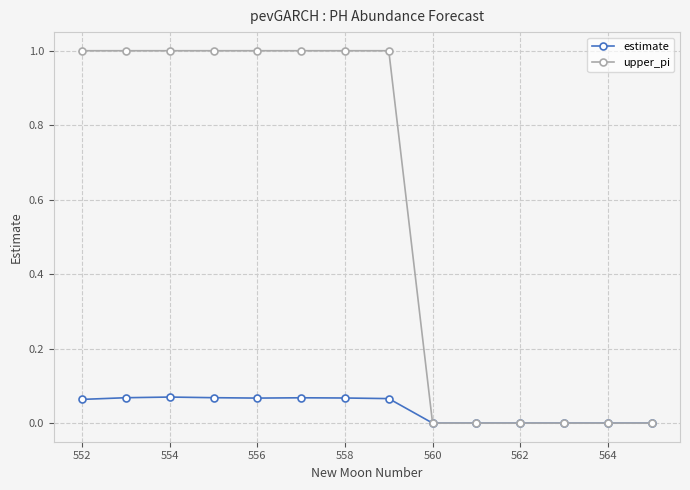

What are all the series names shown in the legend?

estimate, upper_pi